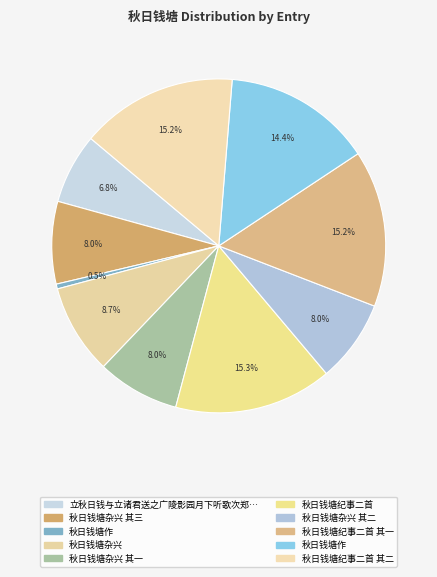

How many segments does this pie chart have?

10